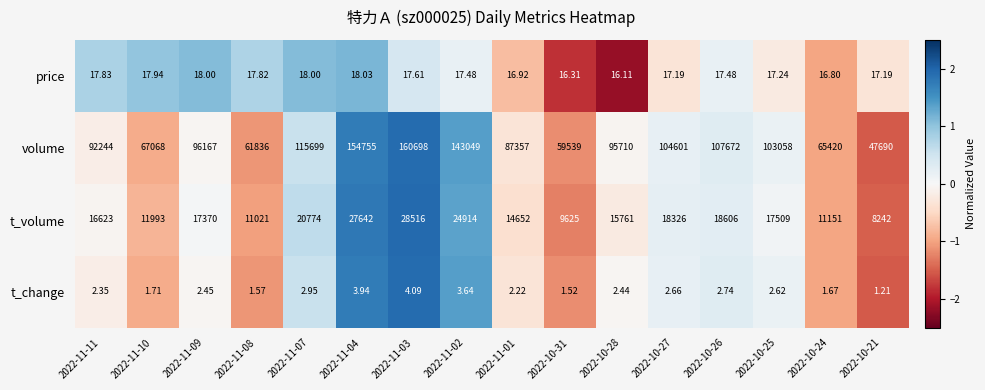

How many values in the t_volume series are below 17370?

8